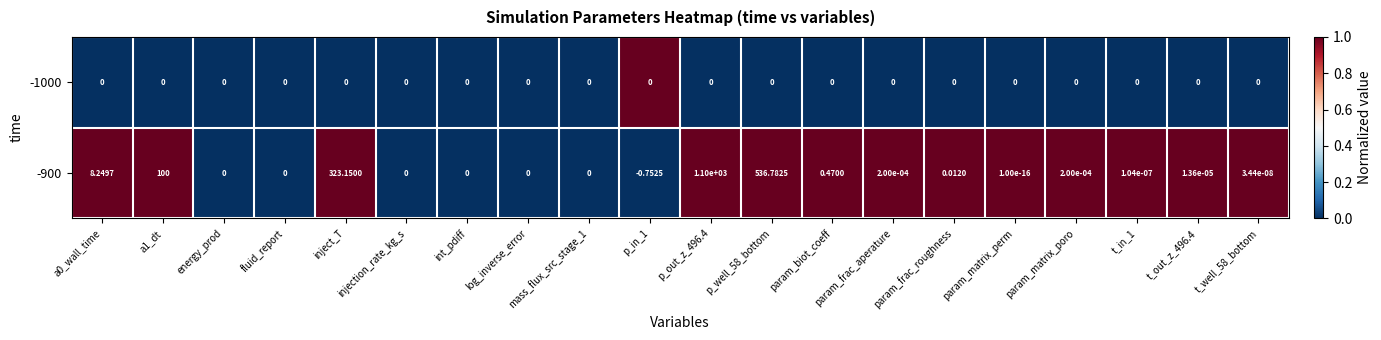

Is the value of -1000 at int_pdiff greater than the value of -900 at t_out_z_496.4?

No